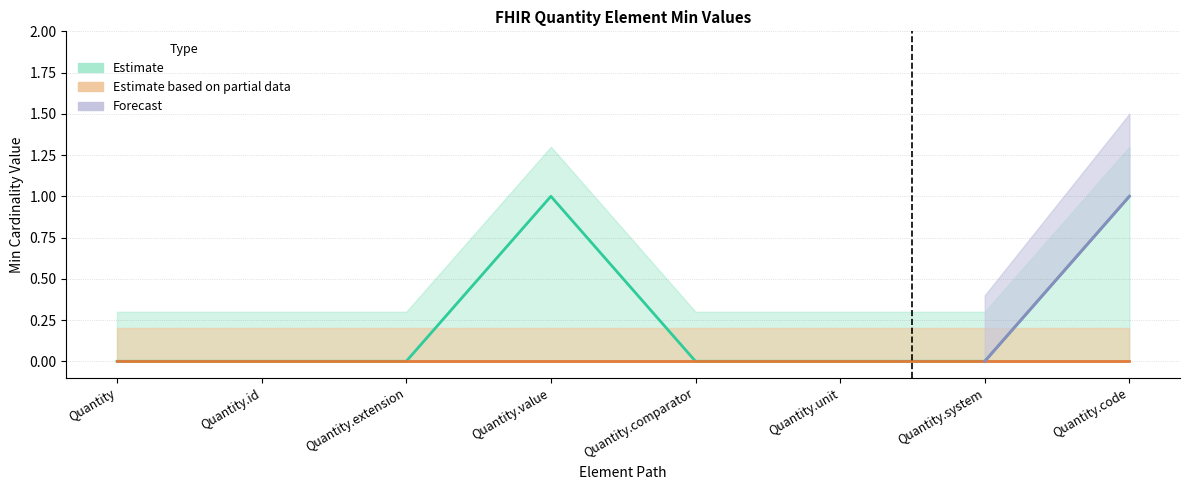

The chart shows a value of 0 at Quantity. True or false?

True